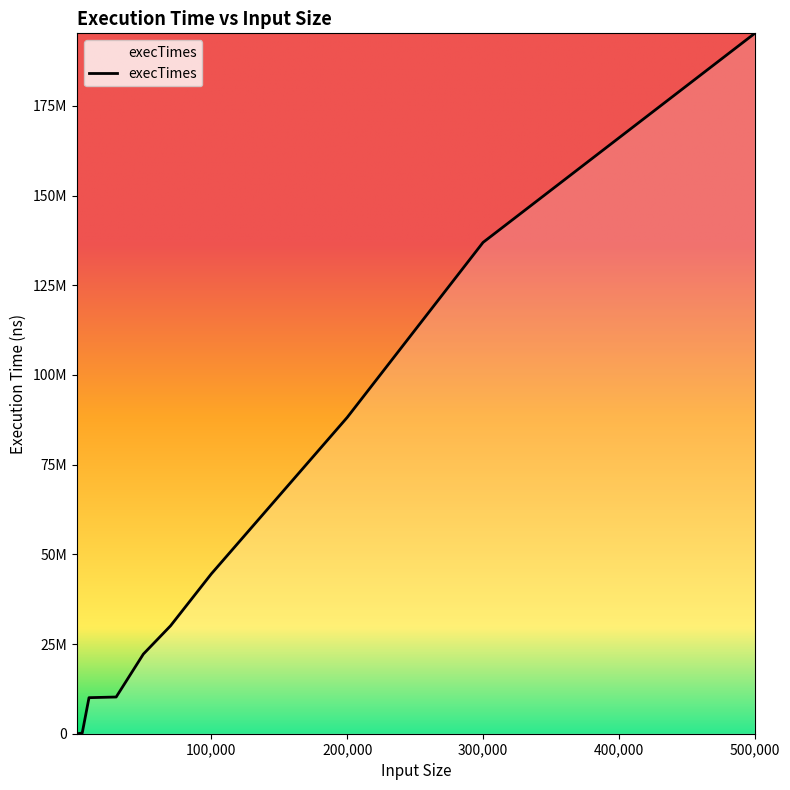

Rank the categories by value from lowest to highest.

1000, 5000, 10000, 30000, 50000, 70000, 100000, 200000, 300000, 500000